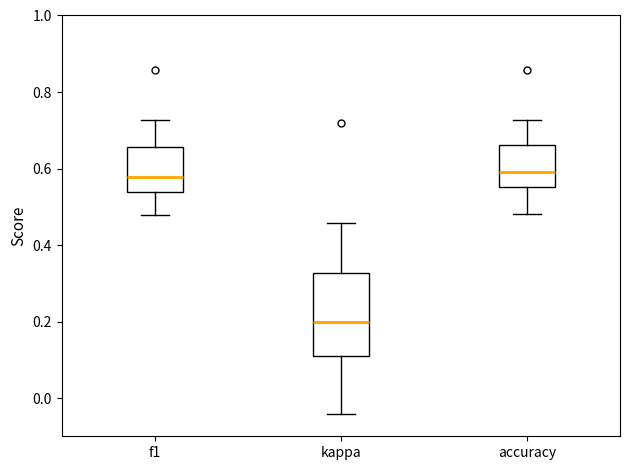

Where is the upper edge of the box for kappa on the y-axis? The values are not printed on the chart, so give them approximately, as read against the axis.

0.32